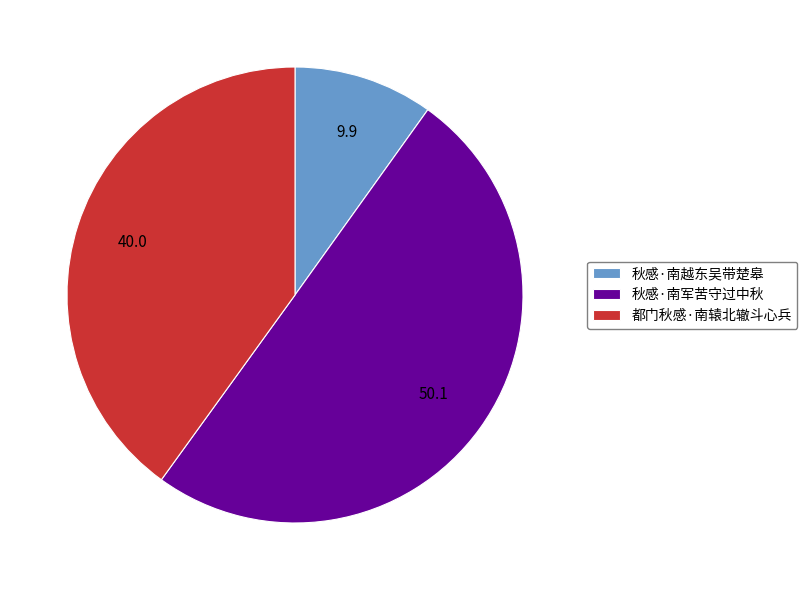

Which slice represents more than half of the pie?

秋感·南军苦守过中秋